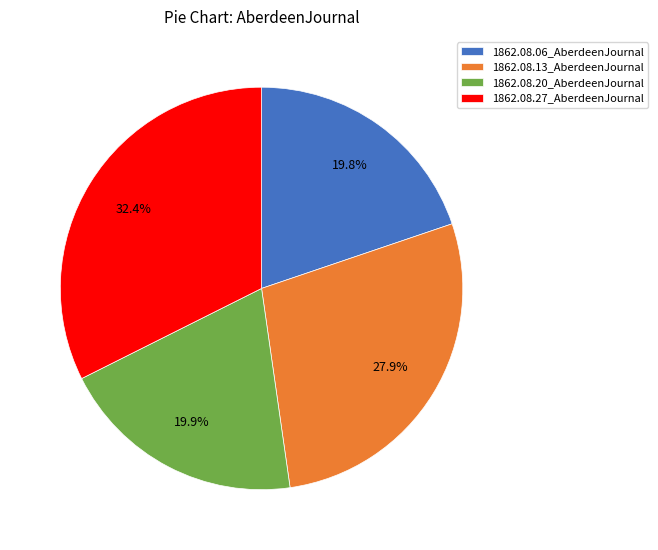

Is it true that 1862.08.20_AberdeenJournal is 11% of the pie?

False